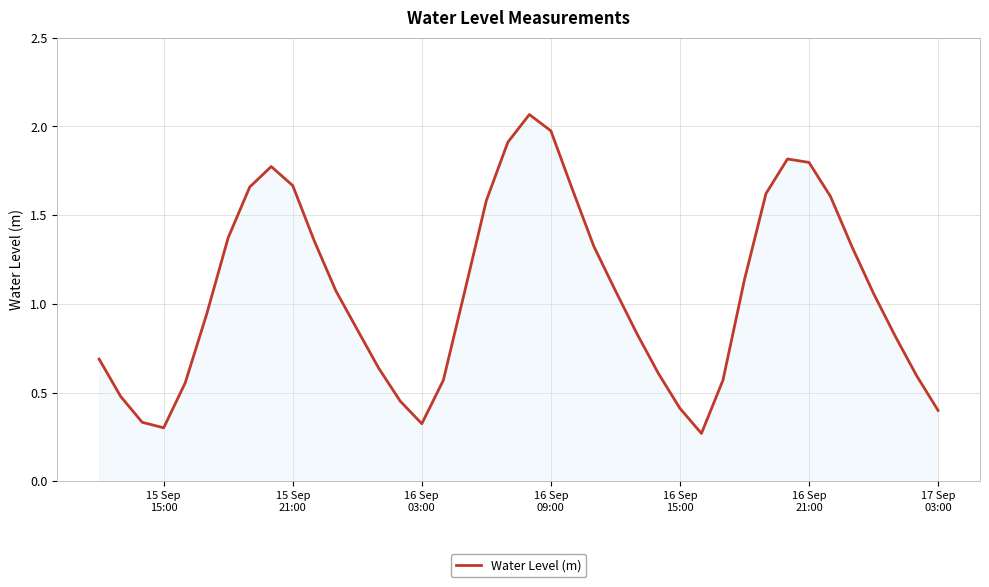

What is the value of the 9th point from the left?

1.8